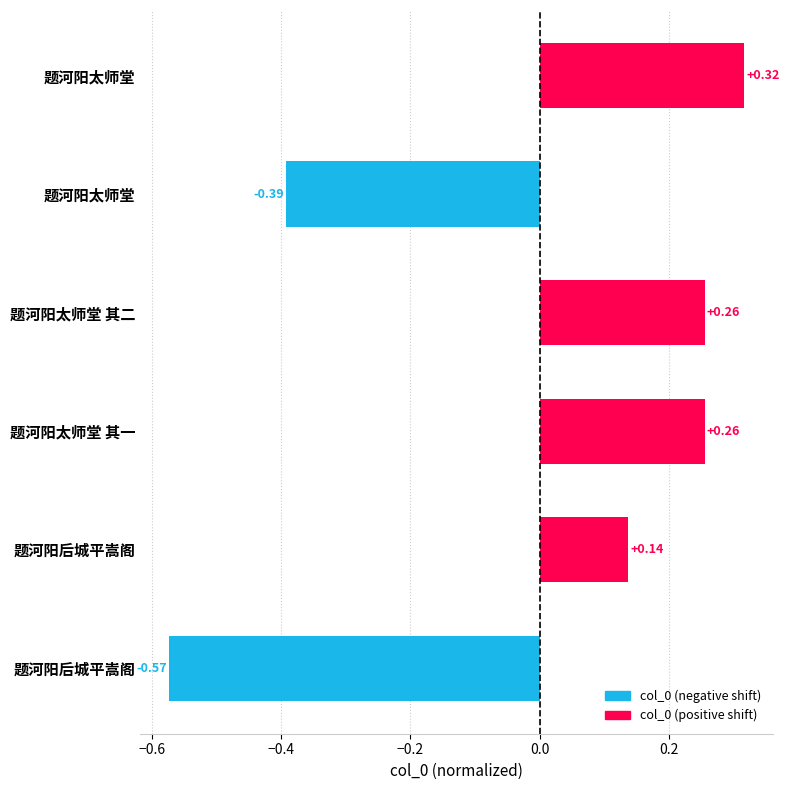

Where does the data first go above 0?

题河阳太师堂